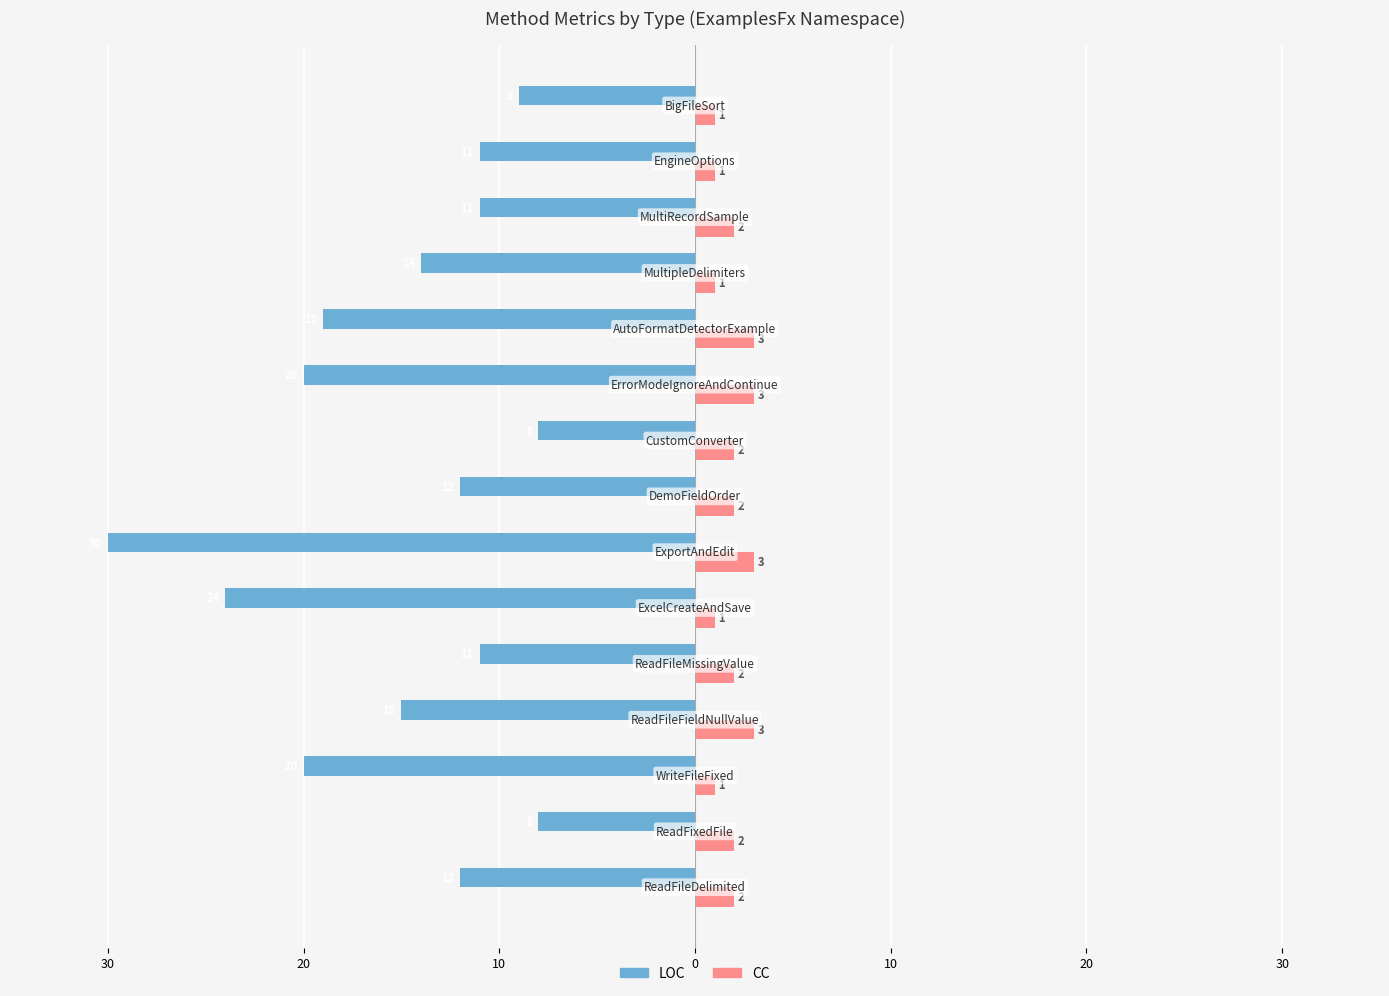

What is the sum of all LOC values?

-224